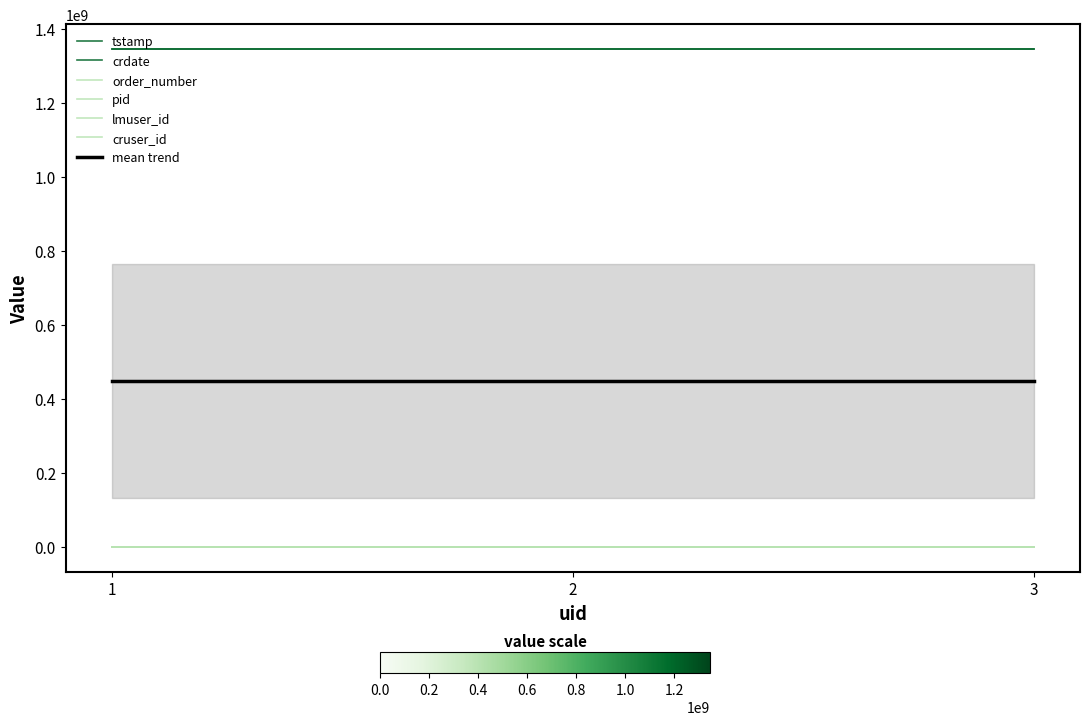

Which series has the widest spread of values?

tstamp